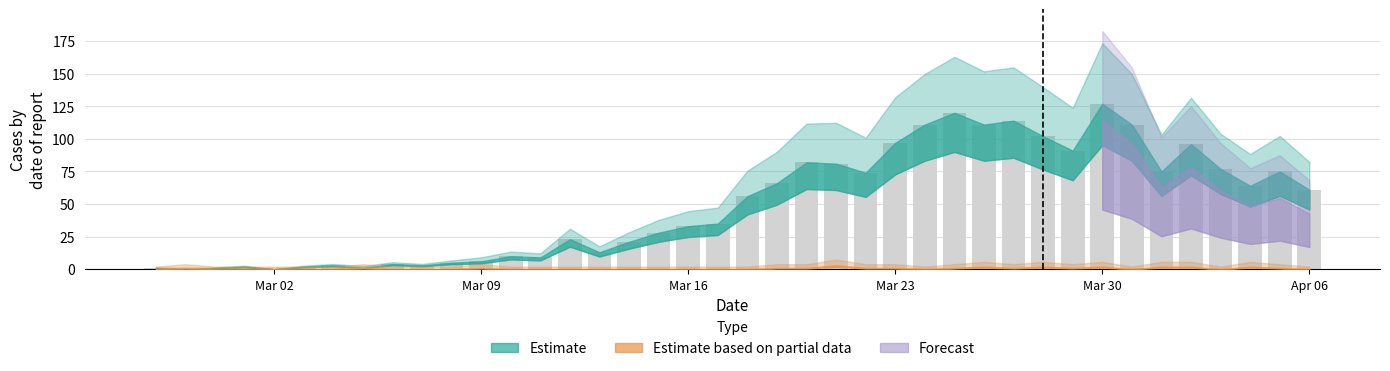

What is the sum of all values?

1991